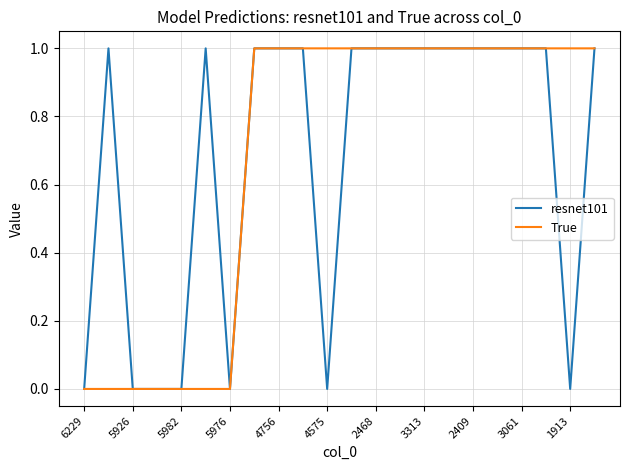

Does the chart display data point markers on the line(s)?

No